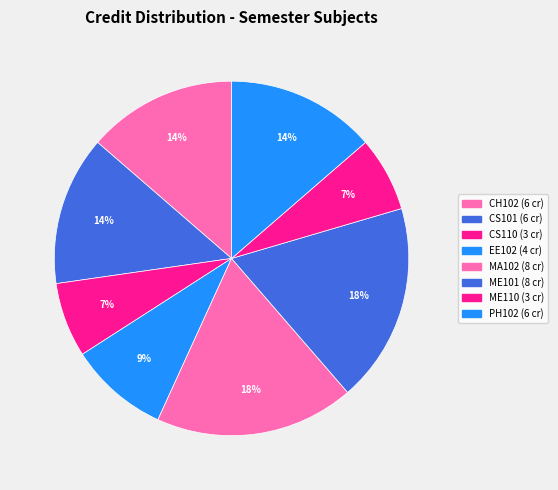

How much of the chart is everything except CH102?

86.4%